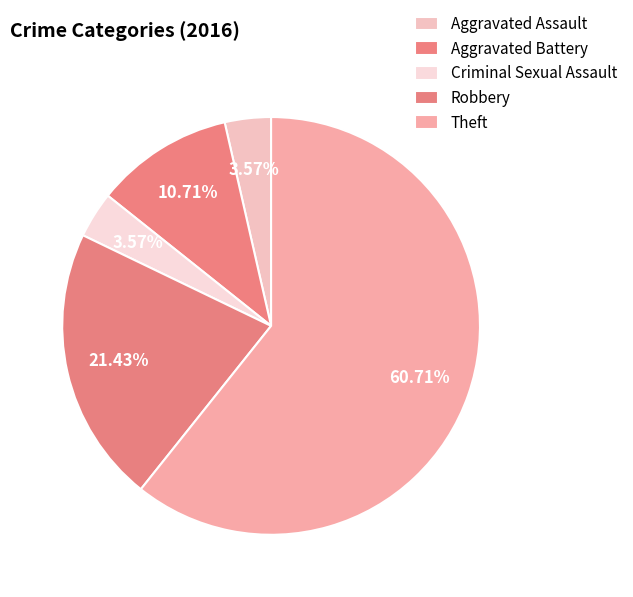

To the nearest percent, what percentage of the pie is Aggravated Assault?

4%